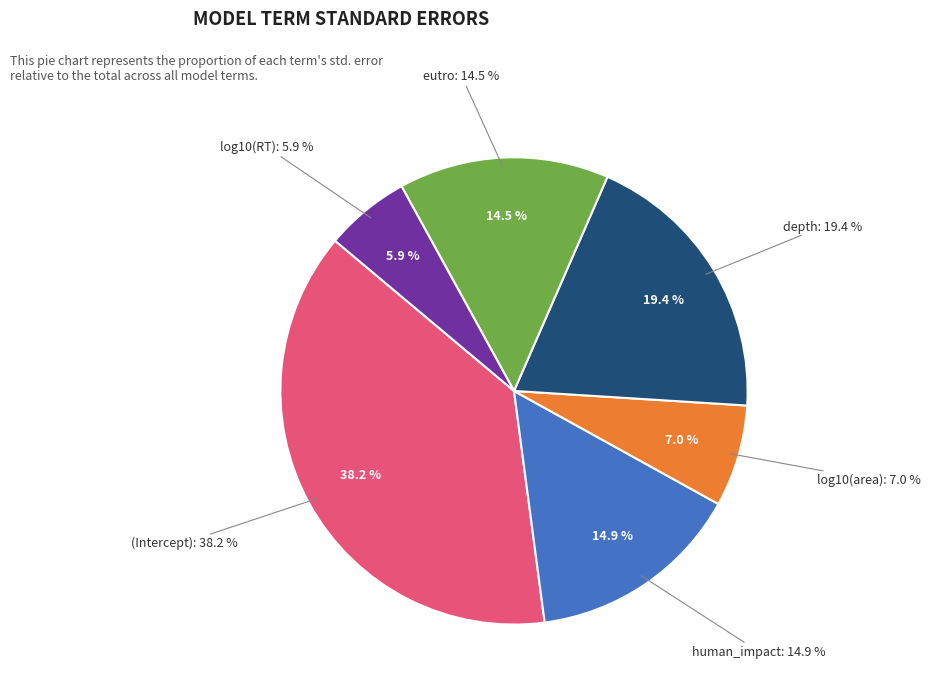

What portion of the pie excludes (Intercept)?

61.8%